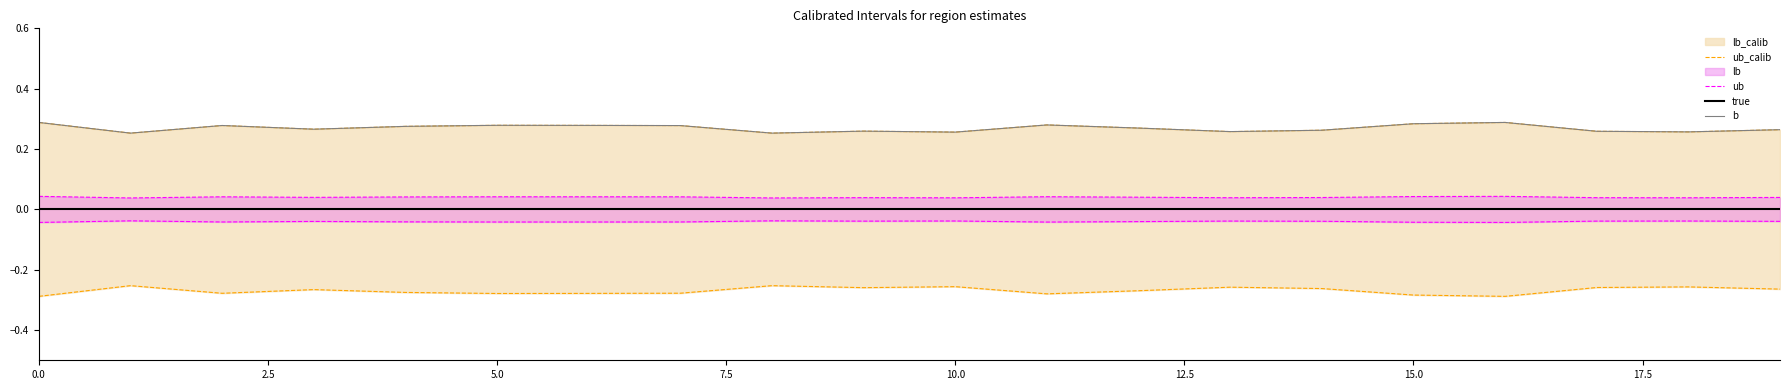

True or false: b and true intersect in this chart.

False